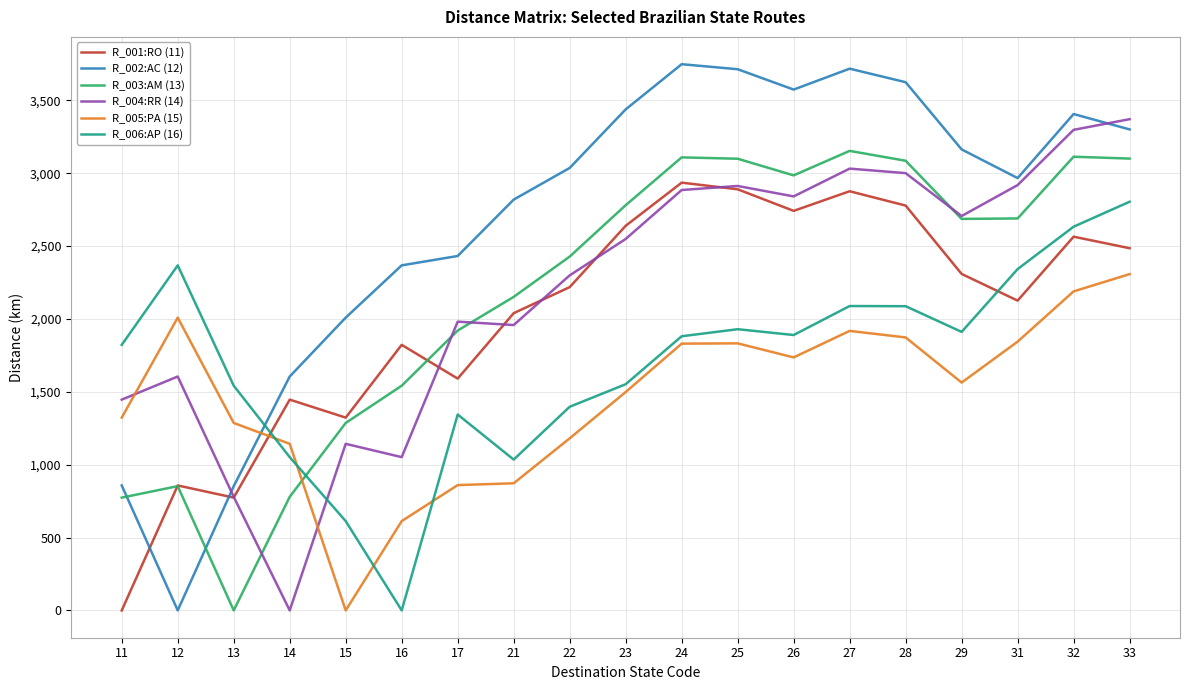

In R_004:RR (14), how many points are higher than both neighbors (excluding endpoints)?

5